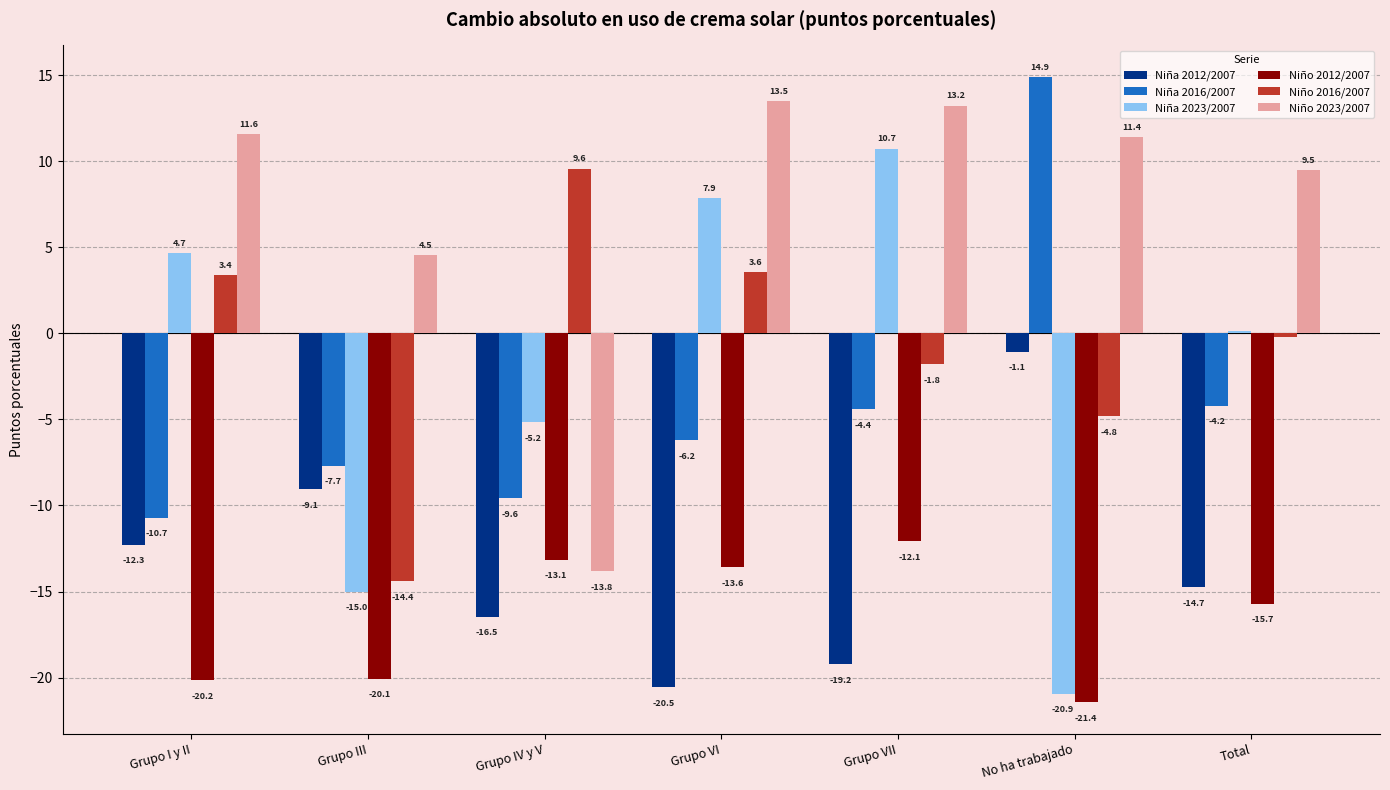

Which series has the largest range (max minus min)?

Niña 2023/2007